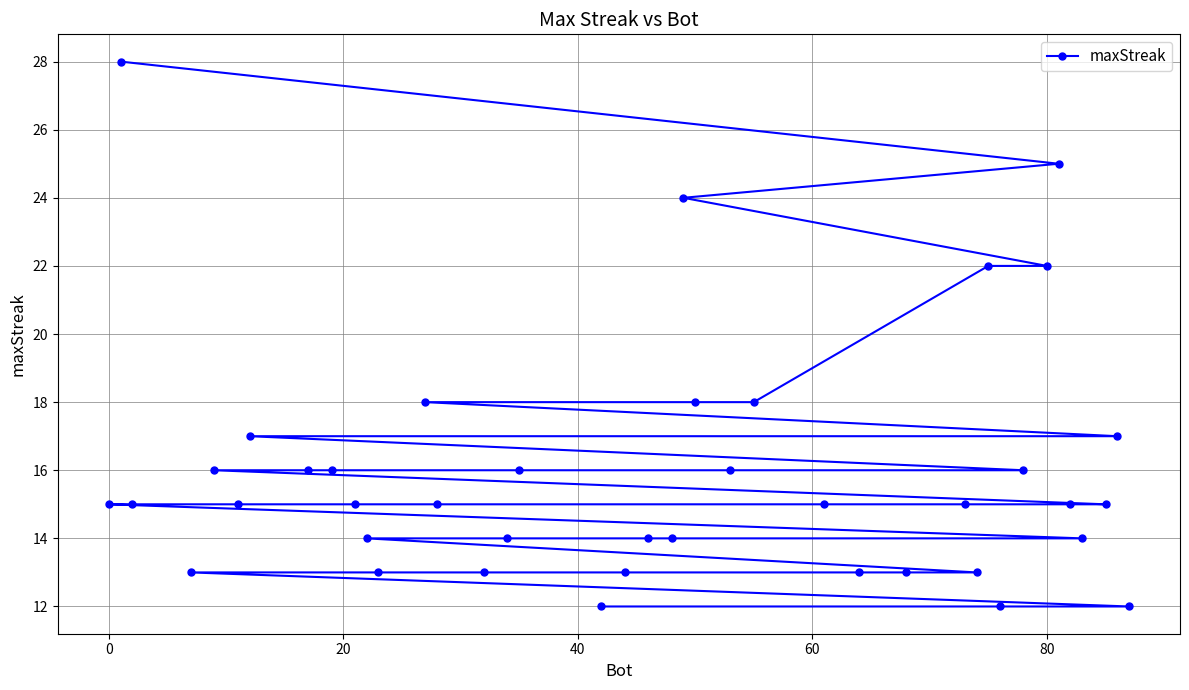

What is the greatest value displayed?

28